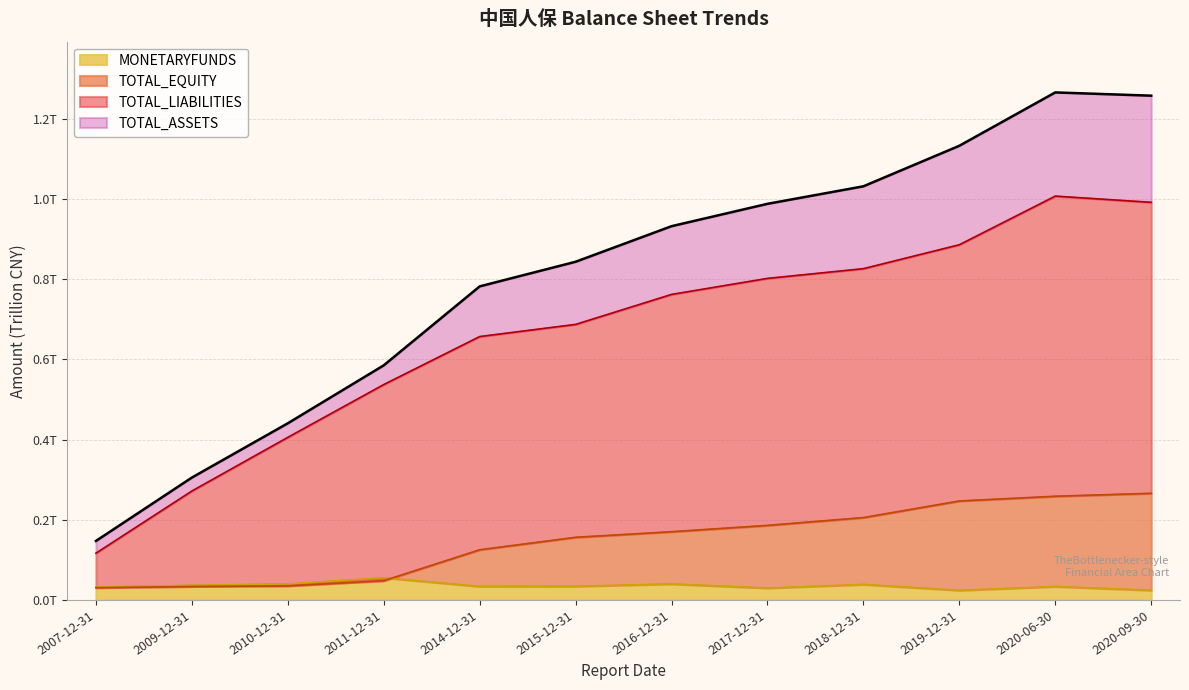

Rank the categories by TOTAL_EQUITY value from highest to lowest.

2020-09-30, 2020-06-30, 2019-12-31, 2018-12-31, 2017-12-31, 2016-12-31, 2015-12-31, 2014-12-31, 2011-12-31, 2010-12-31, 2009-12-31, 2007-12-31